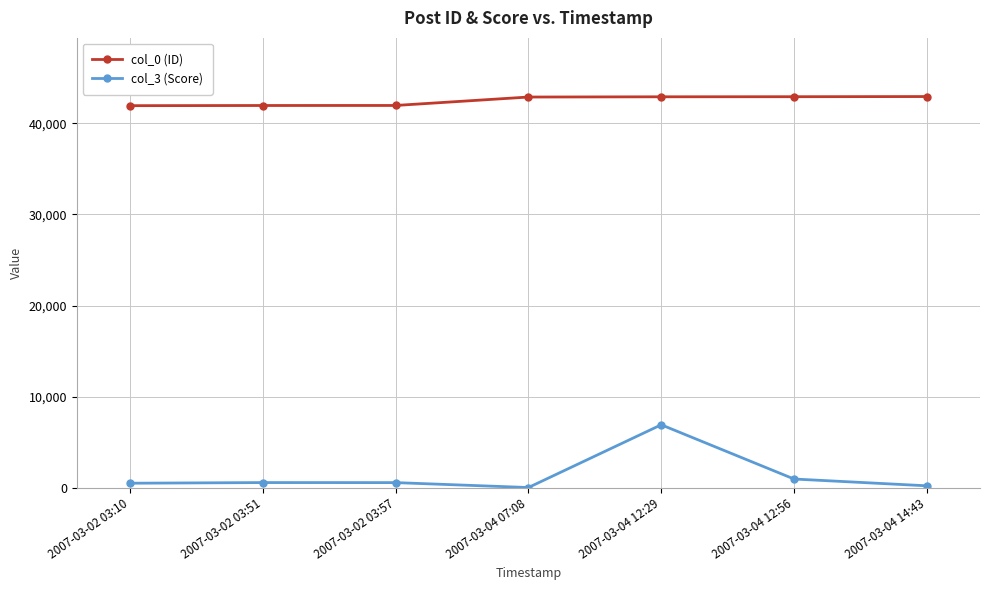

List the series in order of their overall mean, lowest first.

col_3 (Score), col_0 (ID)